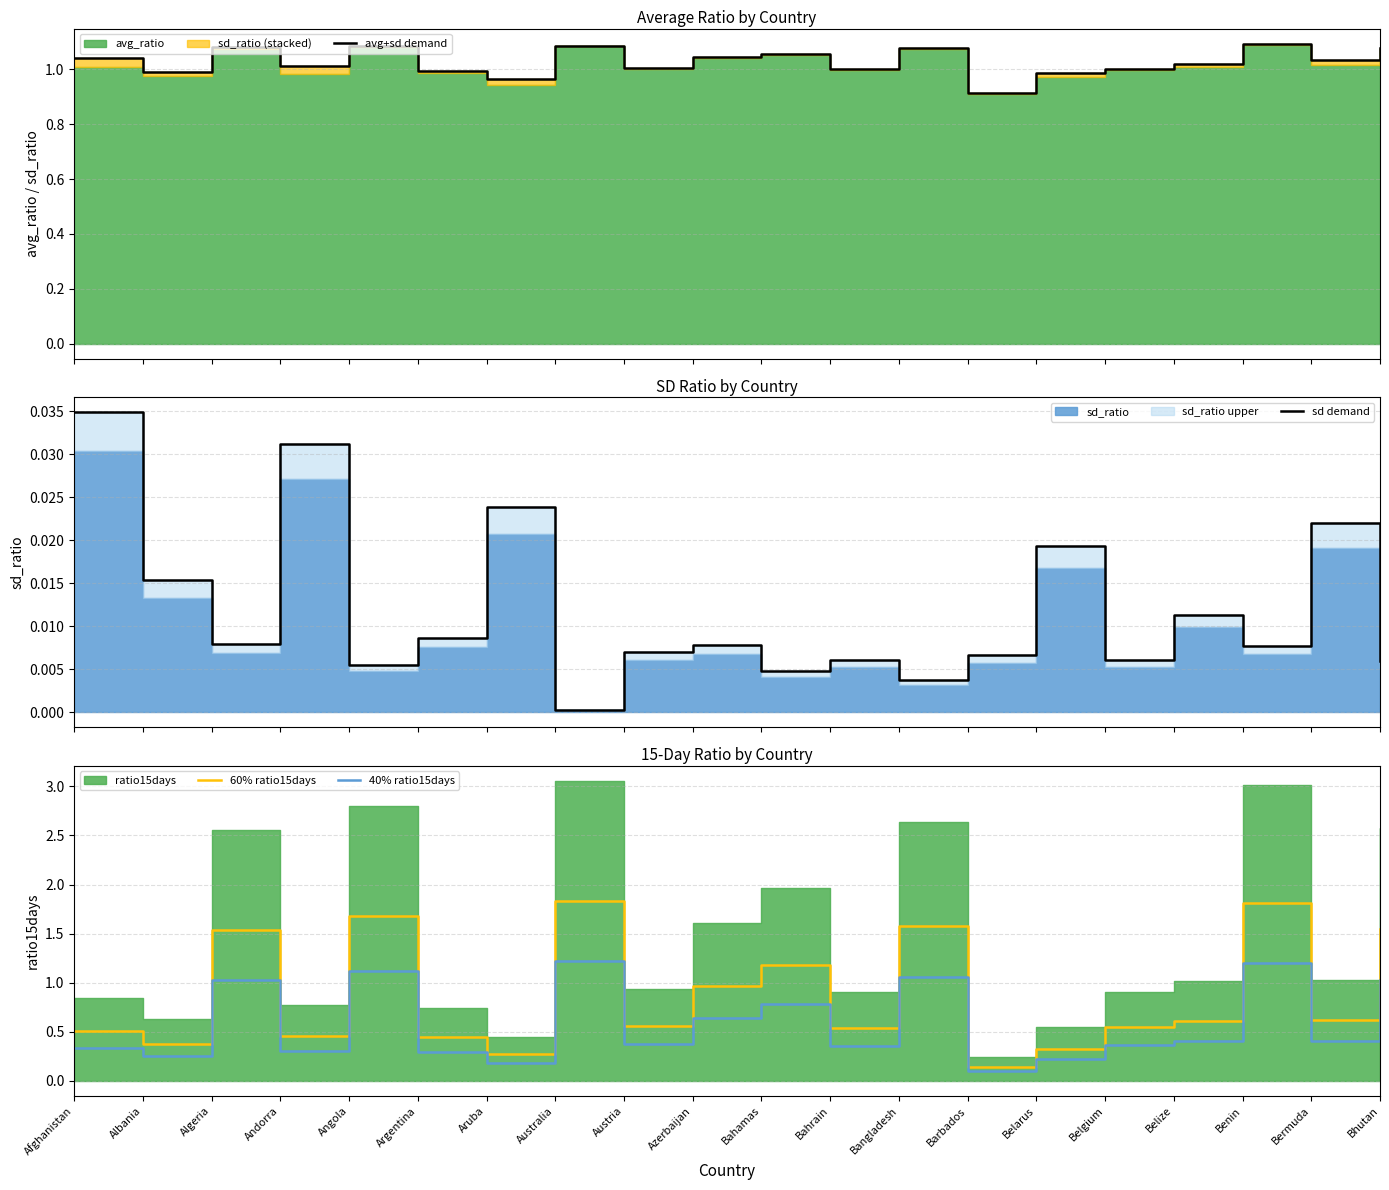

True or false: avg+sd demand and 40% ratio15days intersect in this chart.

True